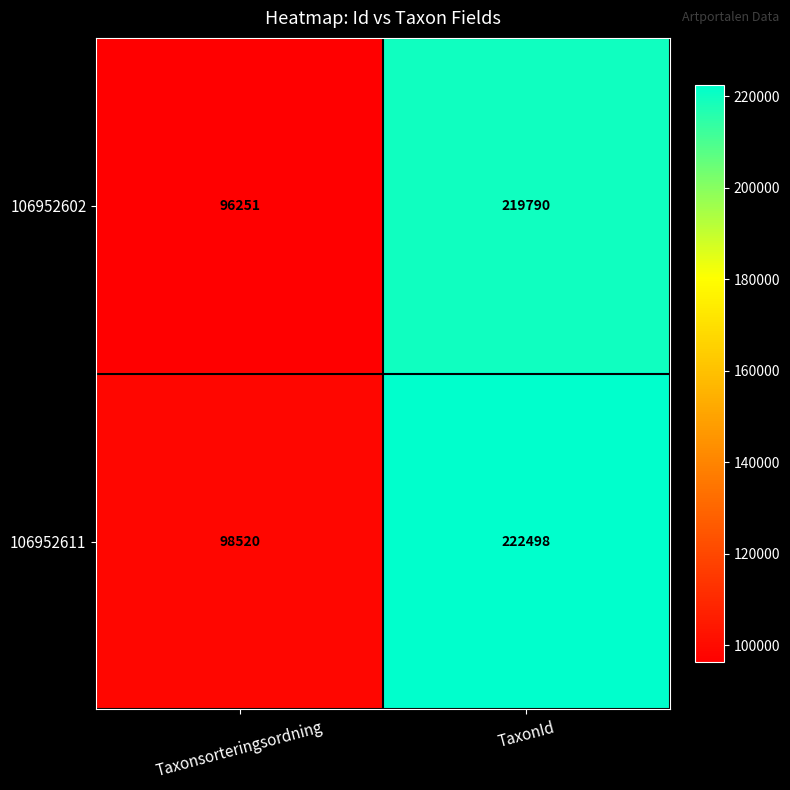

What is the minimum value shown in the chart?

96251